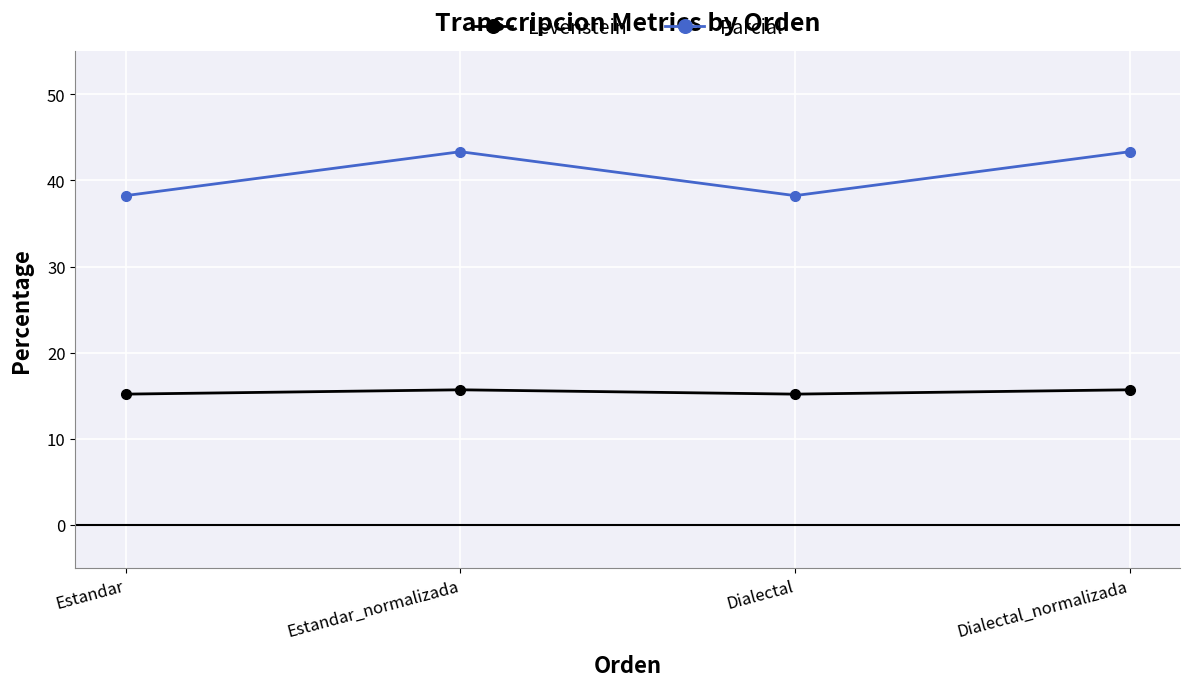

What is the difference between the maximum and second lowest values in the Parcial series?

5.1